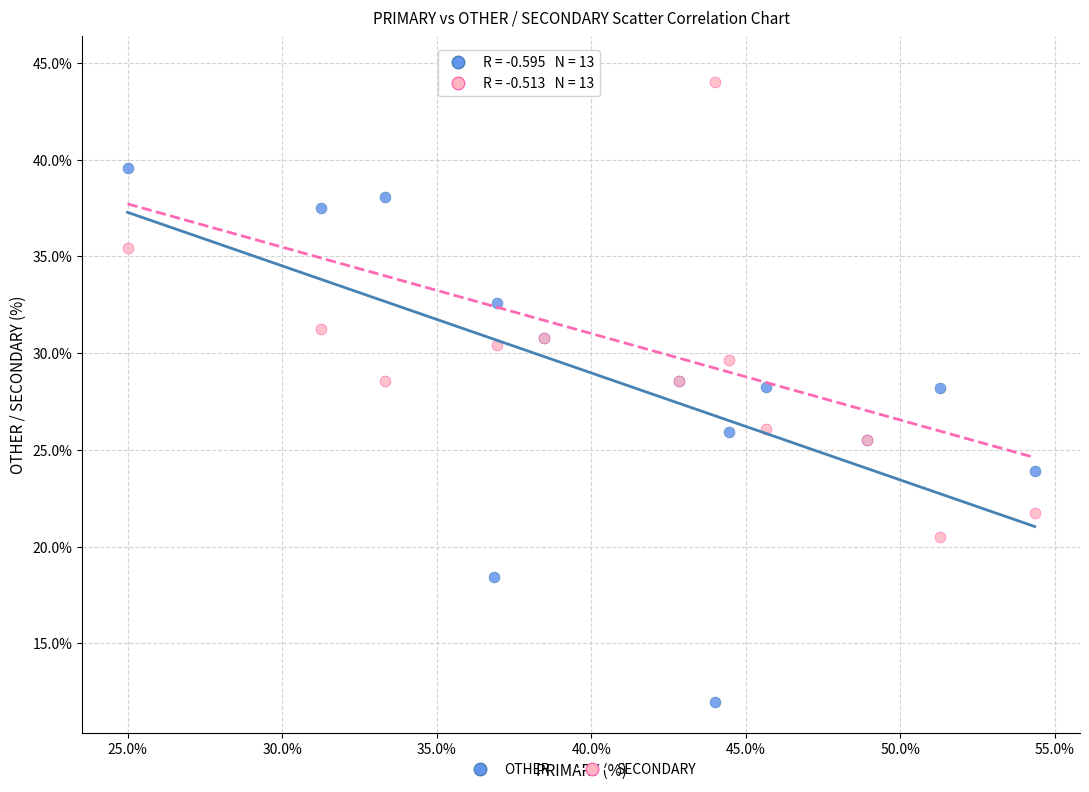

Which series reaches the maximum Y coordinate?

SECONDARY